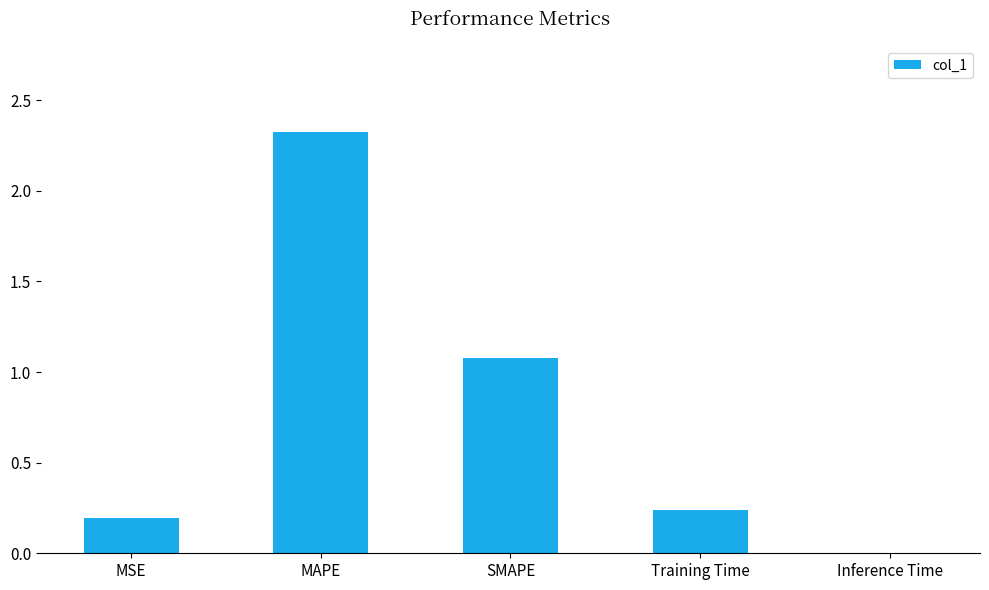

Where is the data nearest to the value 1?

SMAPE